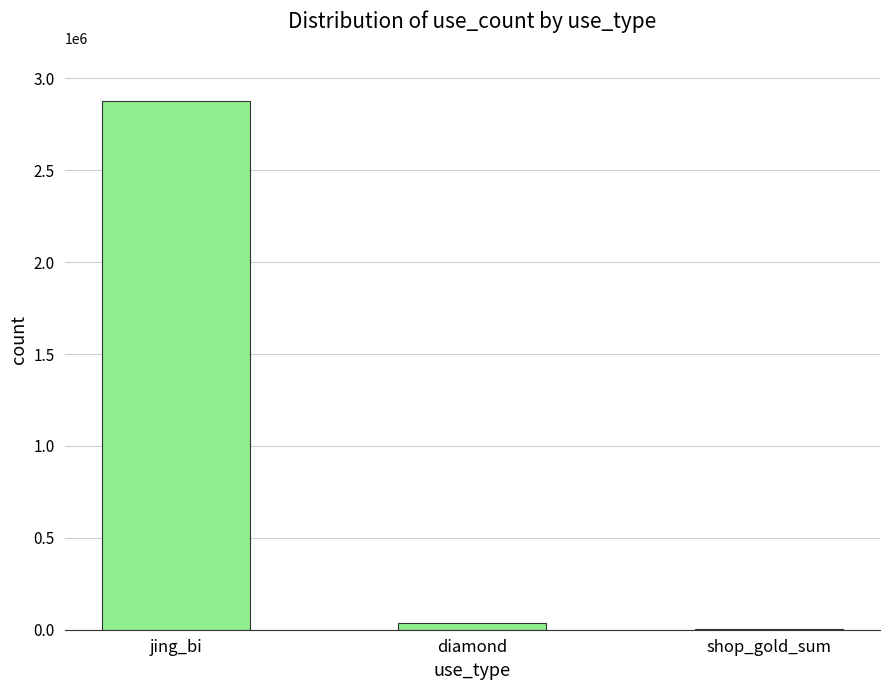

Count the number of categories in the chart.

3